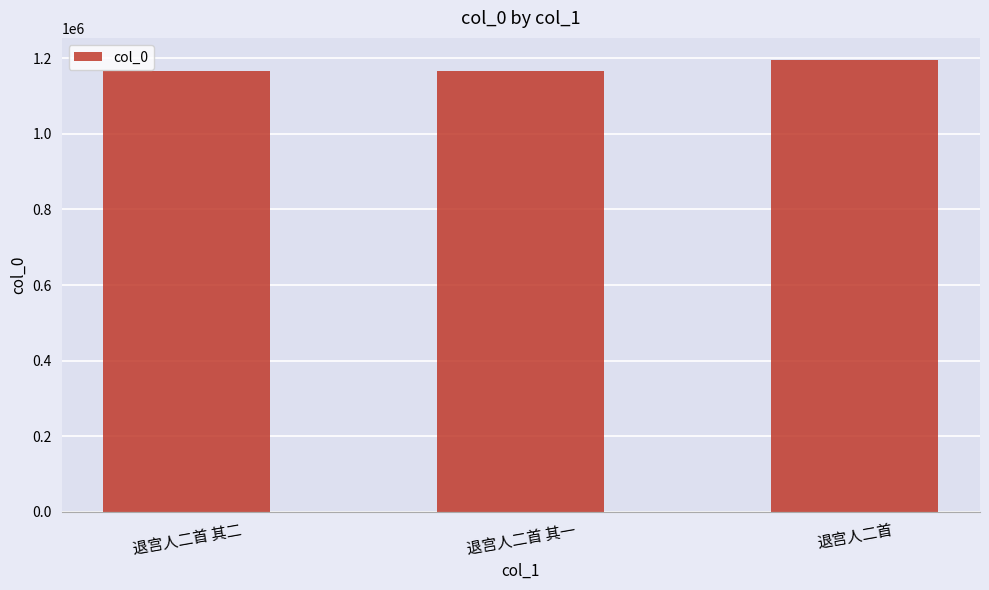

Is it true that the value at 退宫人二首 其二 is 1165882?

True